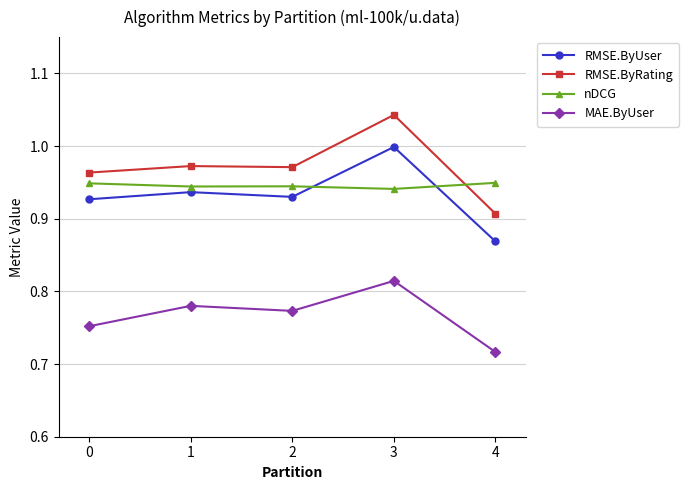

What is the sum of the RMSE.ByUser values at 3 and 1?

1.9